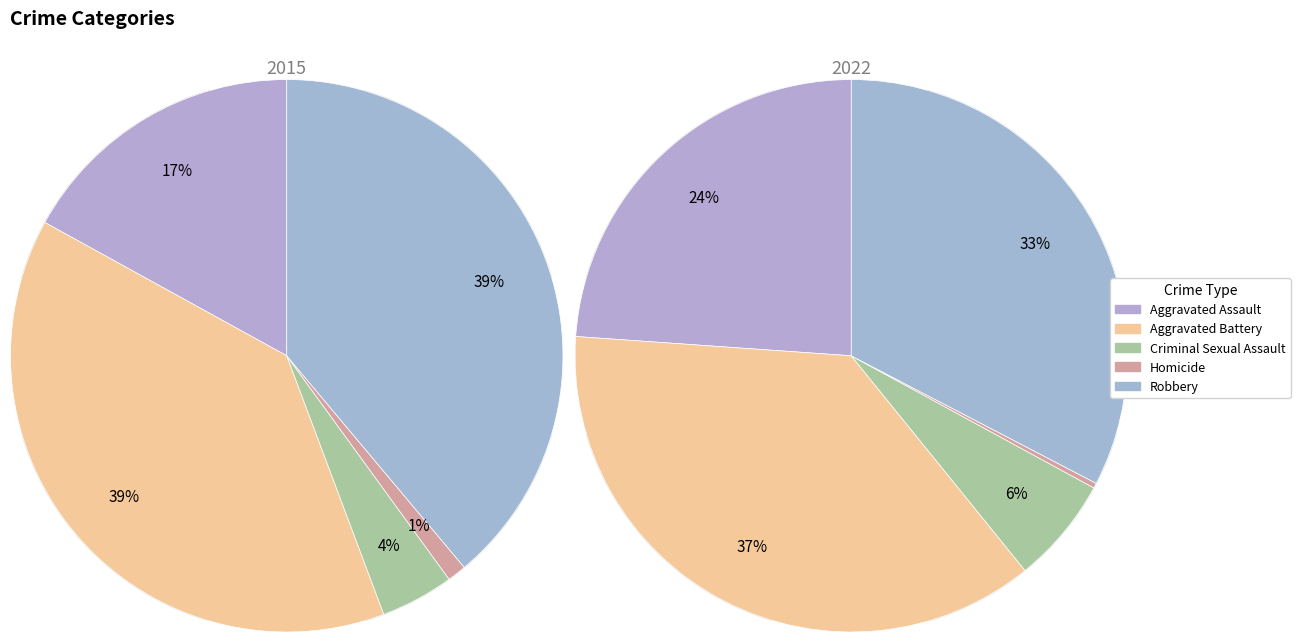

True or false: 3 accounts for 0% of the total.

True